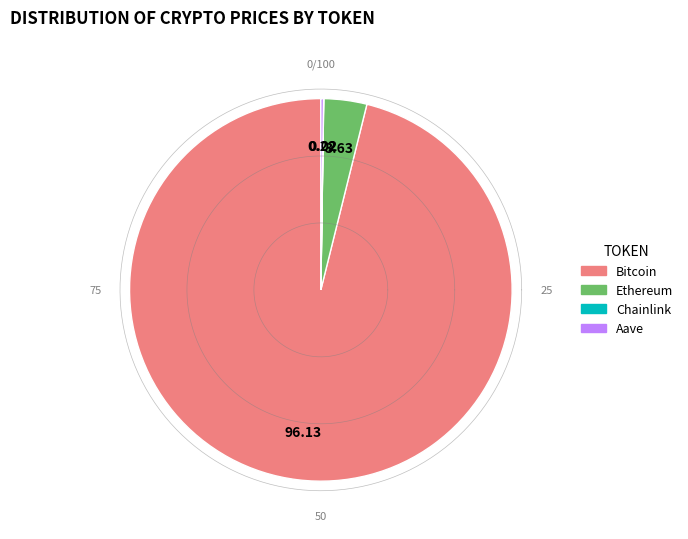

What is the smallest slice in the pie chart?

Chainlink